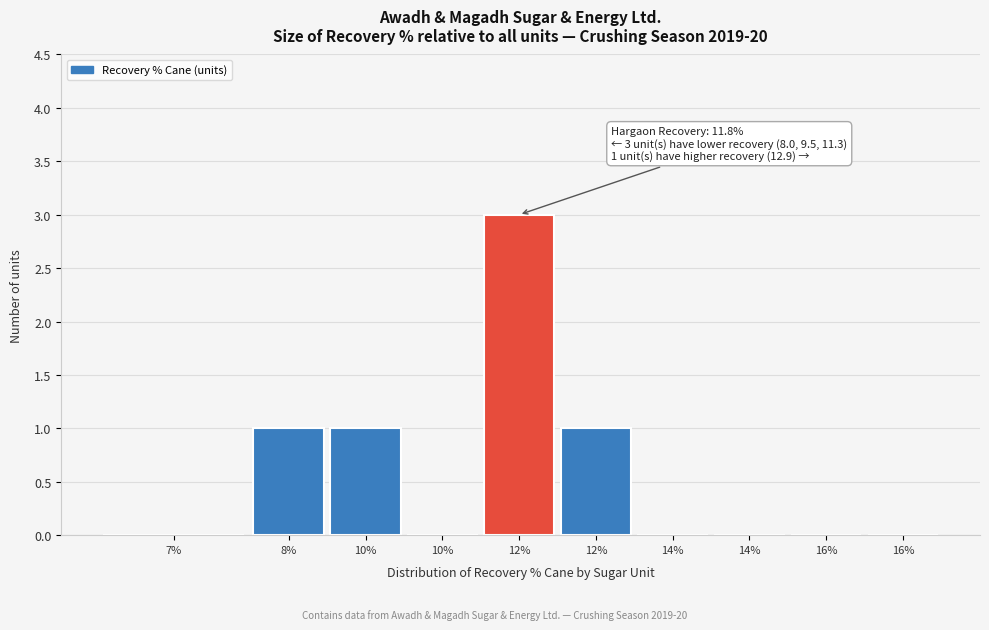

Are the bars horizontal?

No